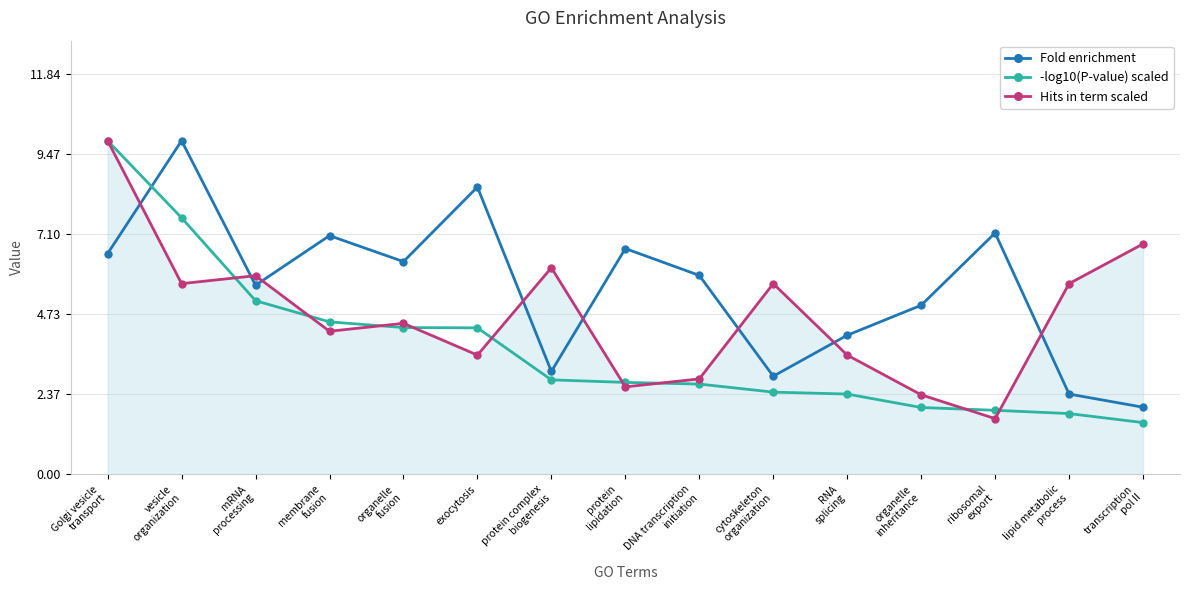

The value of Fold enrichment at RNA
splicing is 1.7. True or false?

False